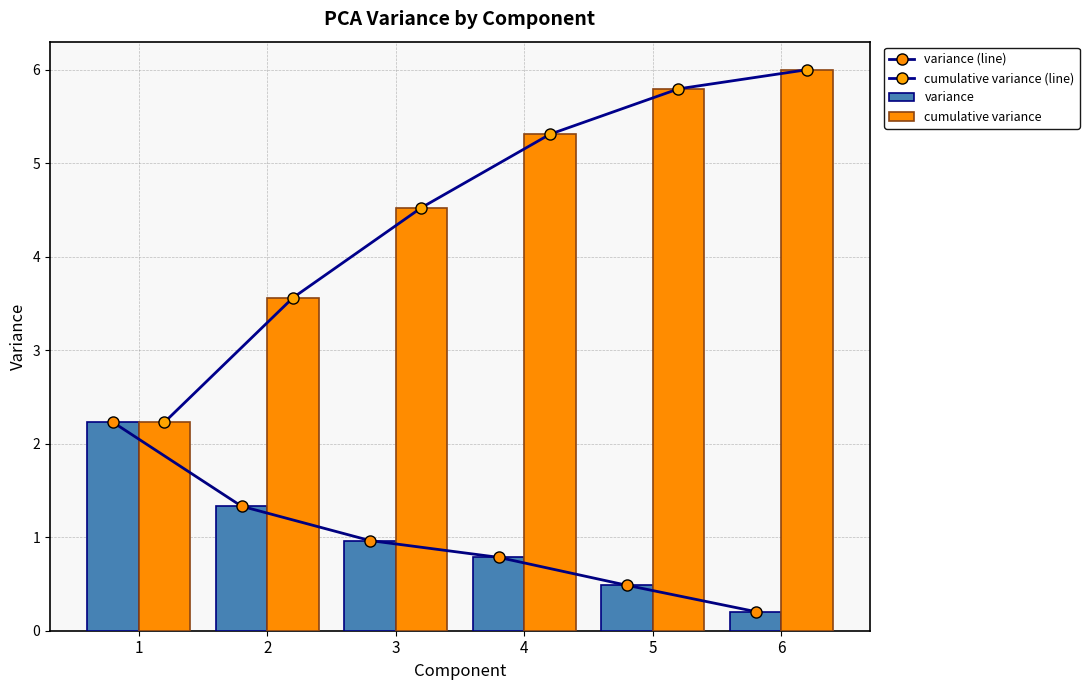

What is the average value of the cumulative variance series?

4.6